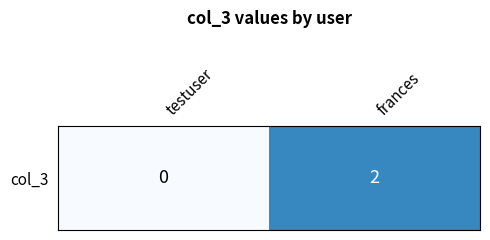

List the labels in order of value, smallest first.

testuser, frances